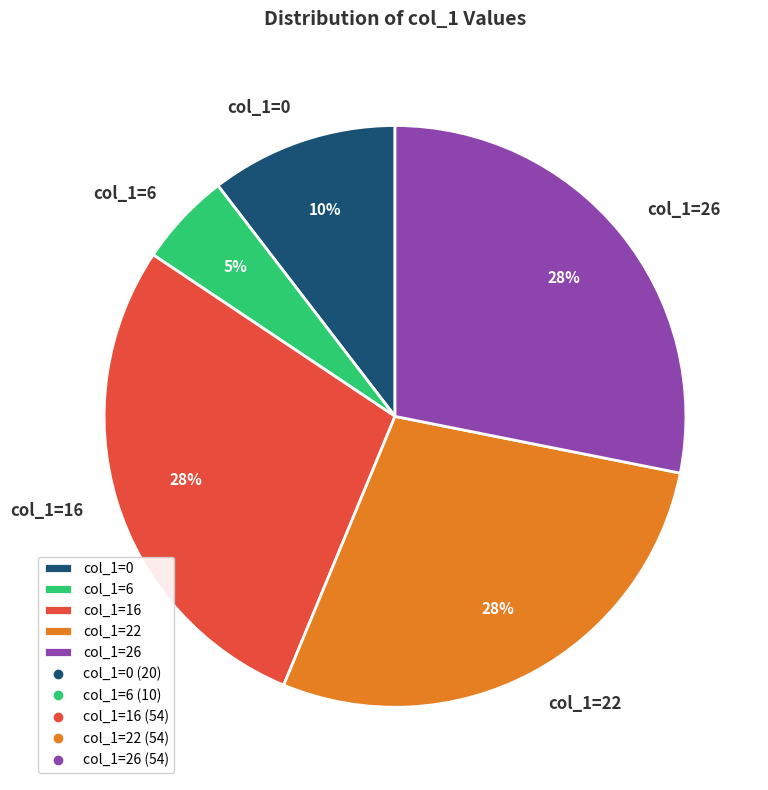

Combined, do col_1=16 and col_1=26 account for over 50%?

Yes